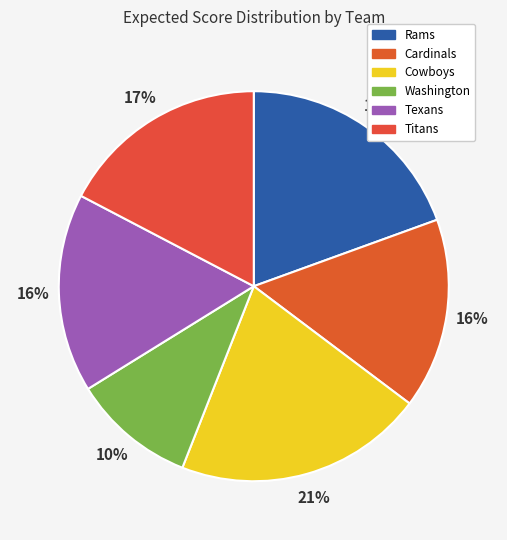

Is there any slice that represents more than half of the pie?

No